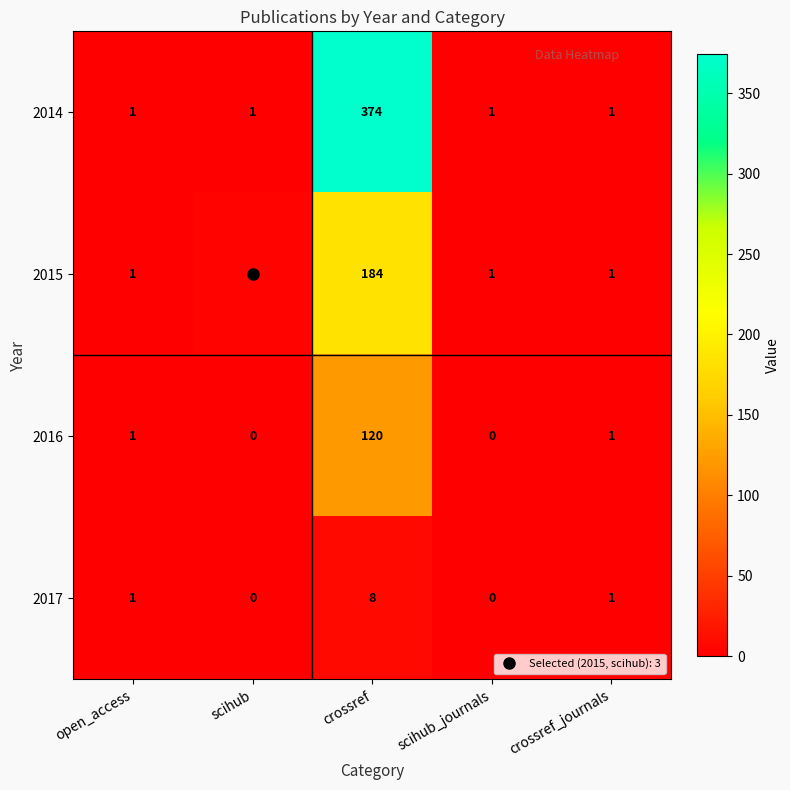

What is the sum of the 2016 values at crossref and open_access?

121